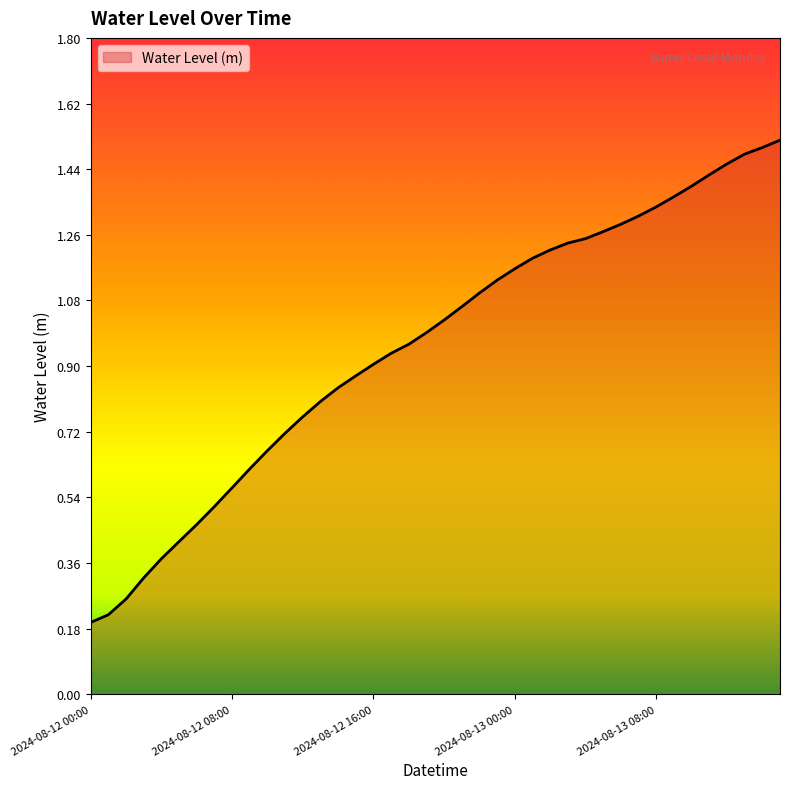

What is the value of the 40th point from the left?

1.5